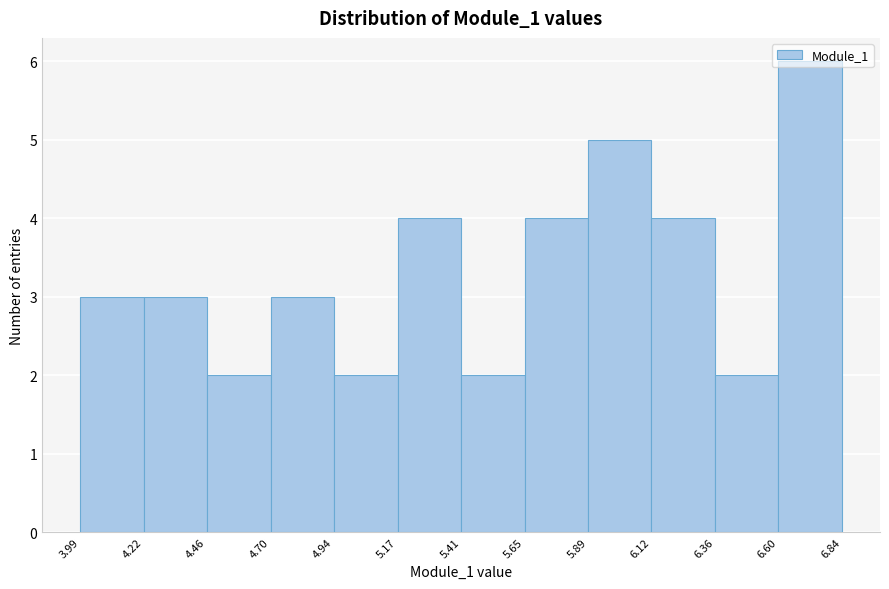

Reading left to right, transcribe this chart: for each bar, give the range it covers on the x-axis and its height. The values are not printed on the chart, so give them approximately, as read against the axis.

3.99 to 4.22: 3
4.22 to 4.46: 3
4.46 to 4.70: 2
4.70 to 4.94: 3
4.94 to 5.17: 2
5.17 to 5.41: 4
5.41 to 5.65: 2
5.65 to 5.89: 4
5.89 to 6.12: 5
6.12 to 6.36: 4
6.36 to 6.60: 2
6.60 to 6.84: 6